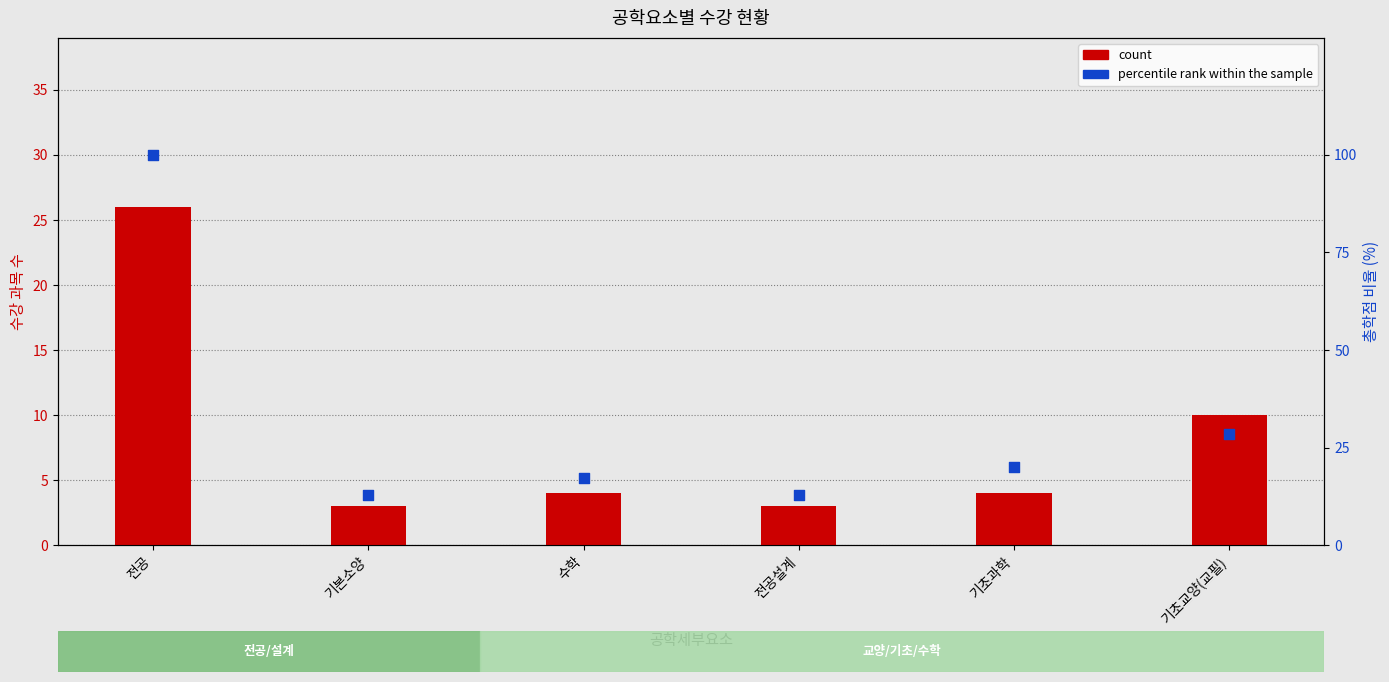

Which series contains the highest Y value?

percentile rank within the sample